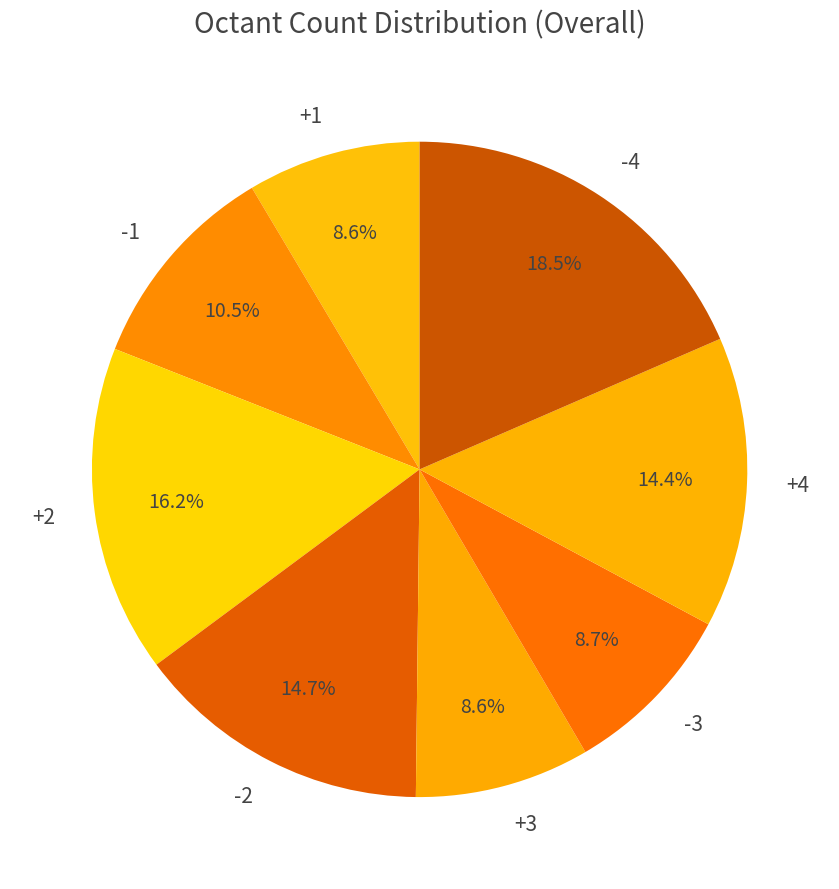

To the nearest percent, what is the average slice percentage?

12%